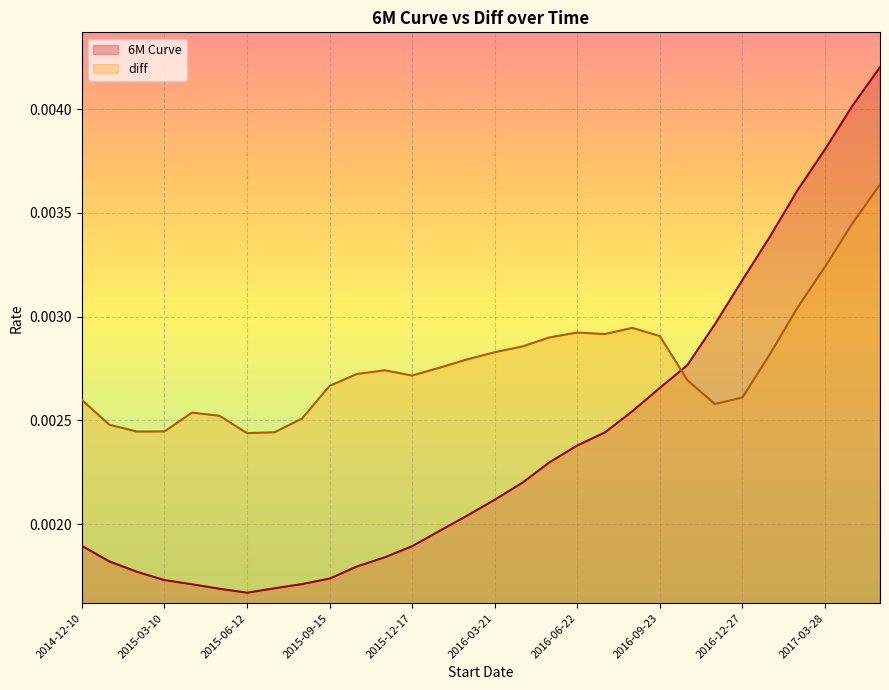

True or false: 6M Curve has a value of 0.0 at 10.

False